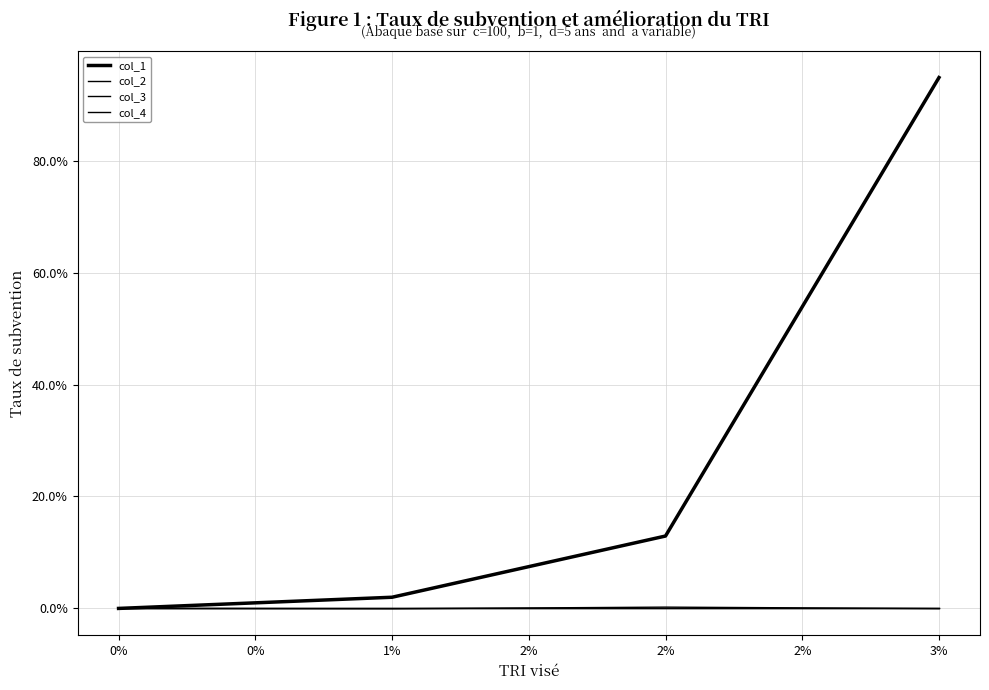

Does the chart display data point markers on the line(s)?

No